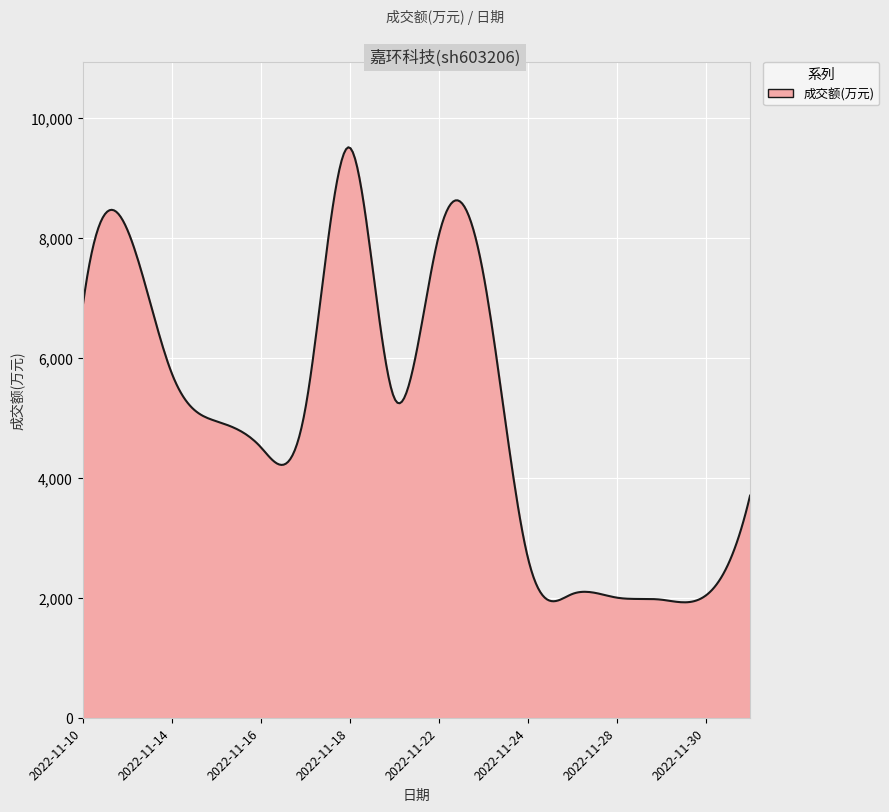

What is the smallest value displayed?

1923.5